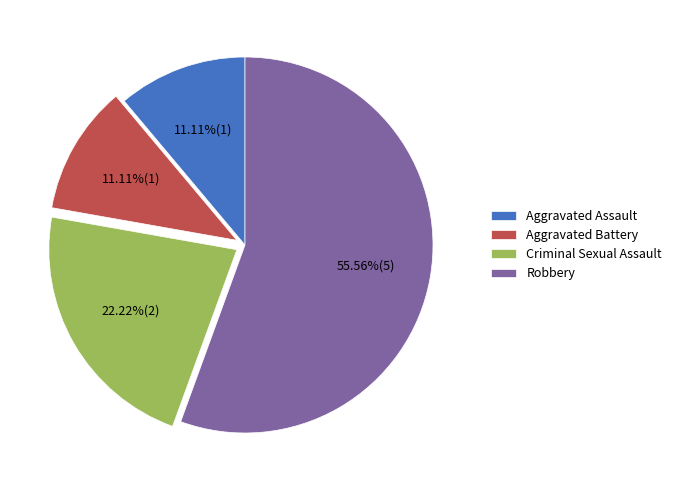

To the nearest percent, what is the difference between the Aggravated Assault and Robbery slice percentages?

44%